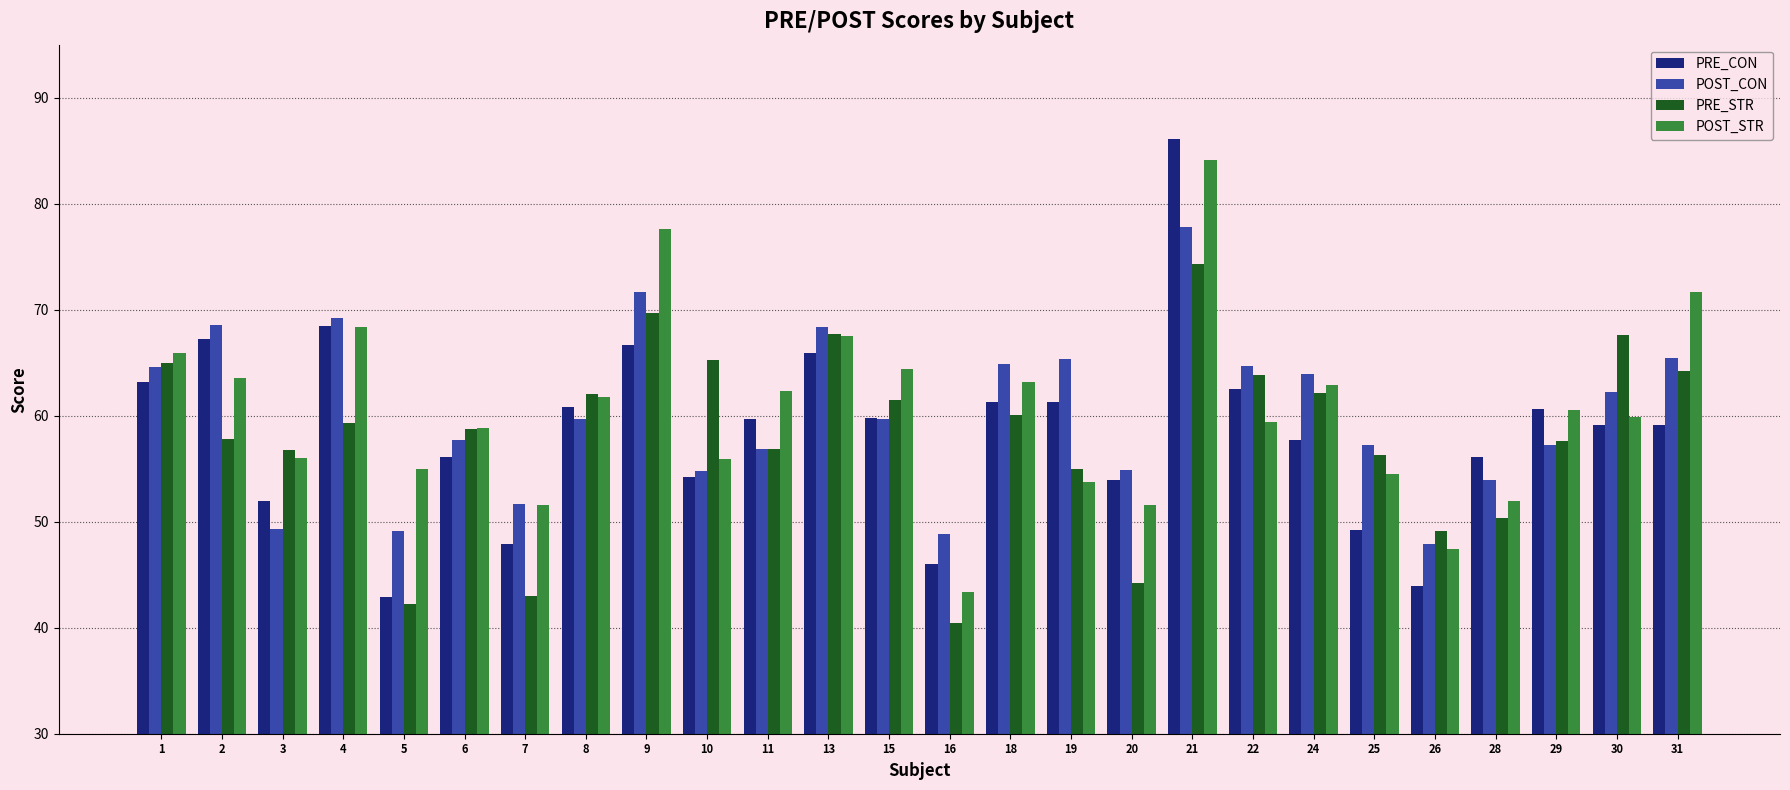

Between 9 and 31, which series saw the biggest shift?

PRE_CON